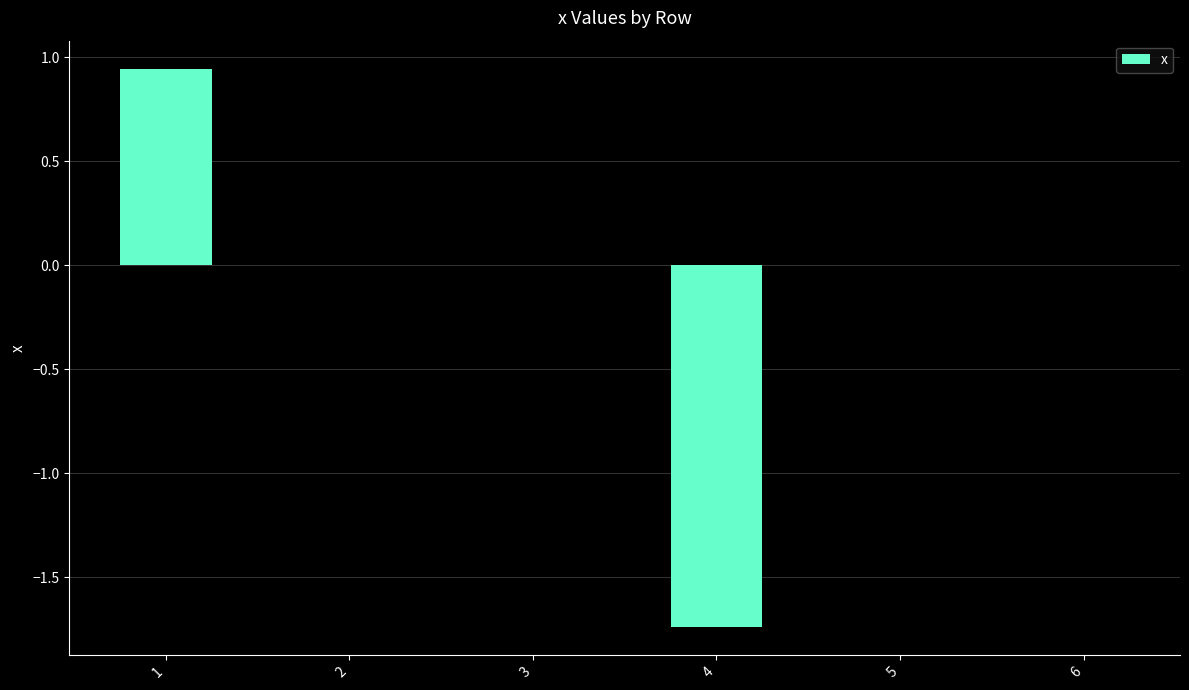

What is the change in value from 4 to 6?

+1.7